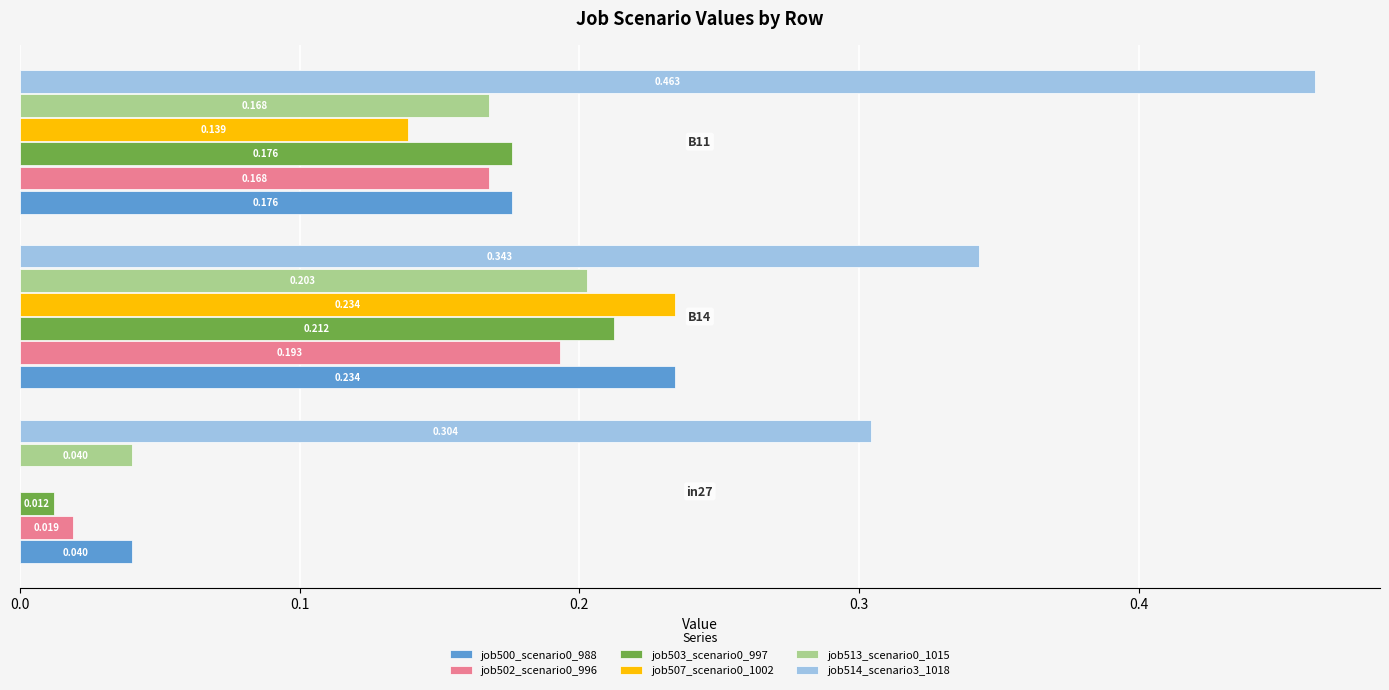

Count the job514_scenario3_1018 values in the range 0 to 1.

3